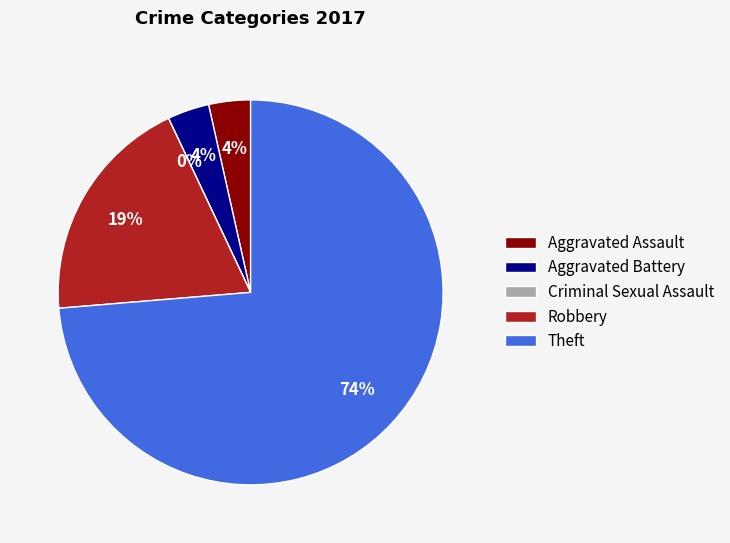

True or false: Aggravated Assault accounts for 4% of the total.

True